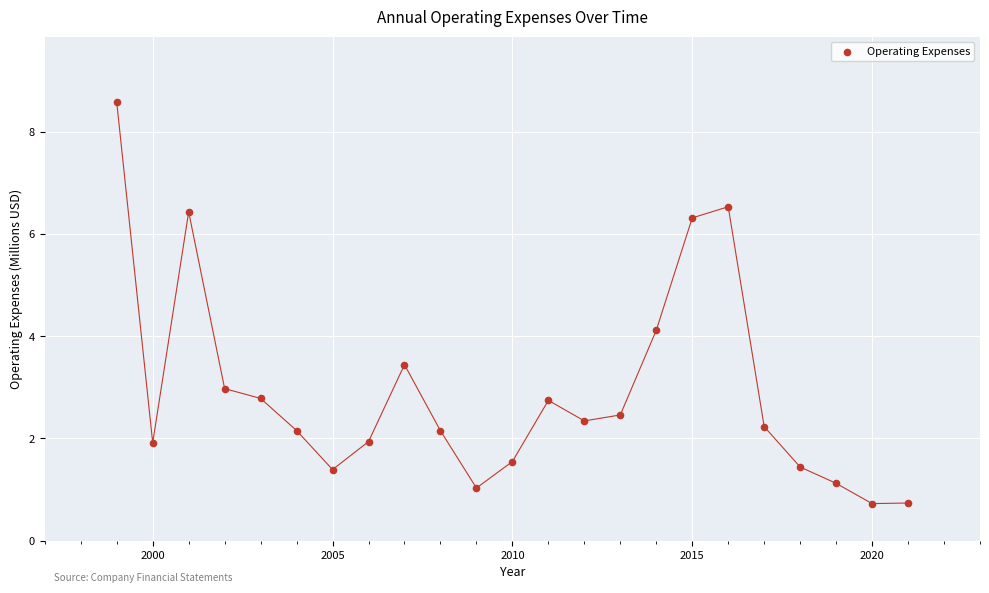

What is the range of X values (max minus min)?

22.0